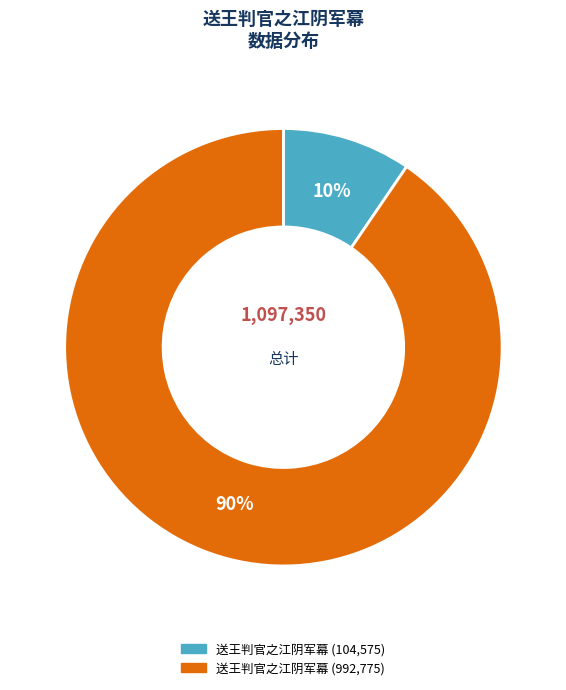

Is there any slice that represents more than half of the pie?

Yes